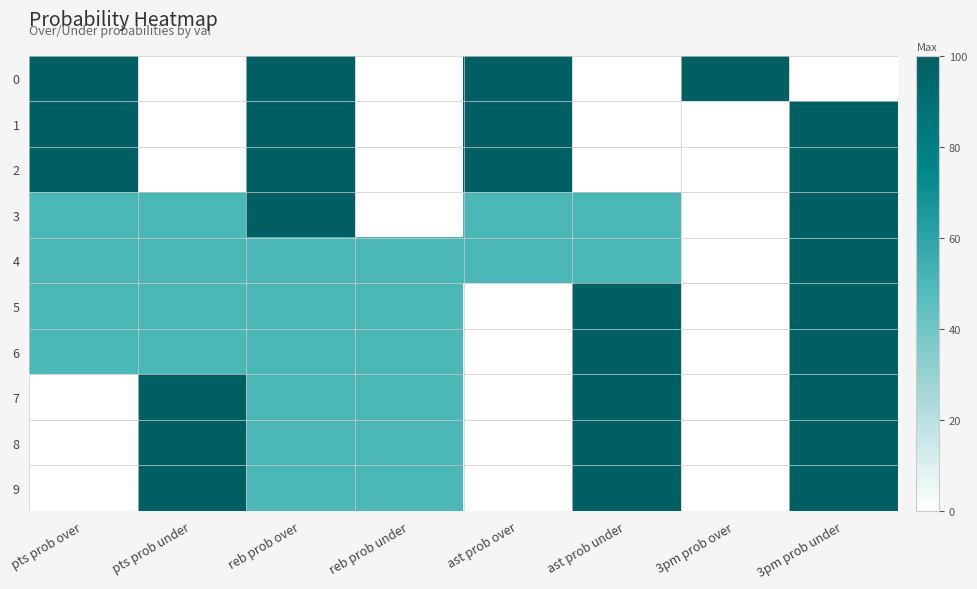

Between reb prob under and ast prob under, which series saw the biggest shift?

3